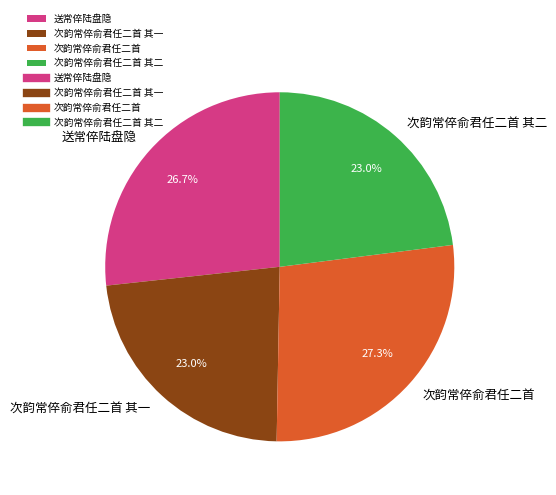

The 次韵常倅俞君任二首 slice represents 35% of the pie. True or false?

False